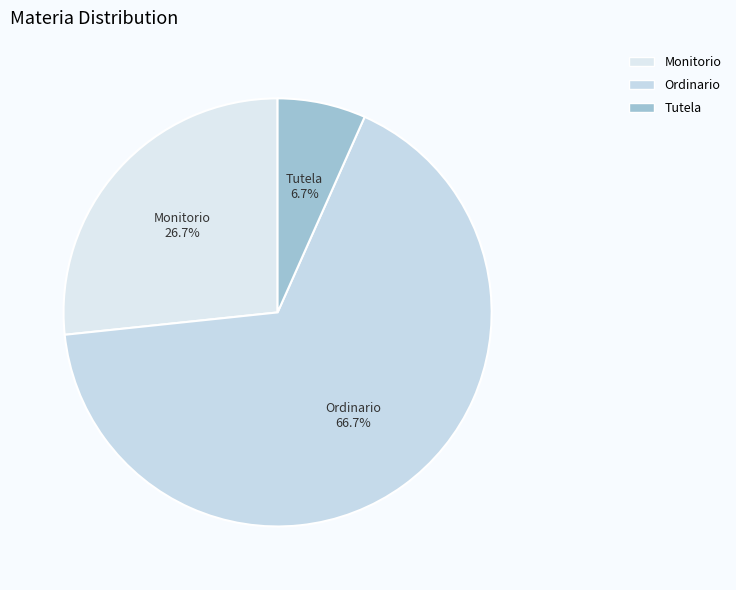

Count the number of slices in the pie.

3